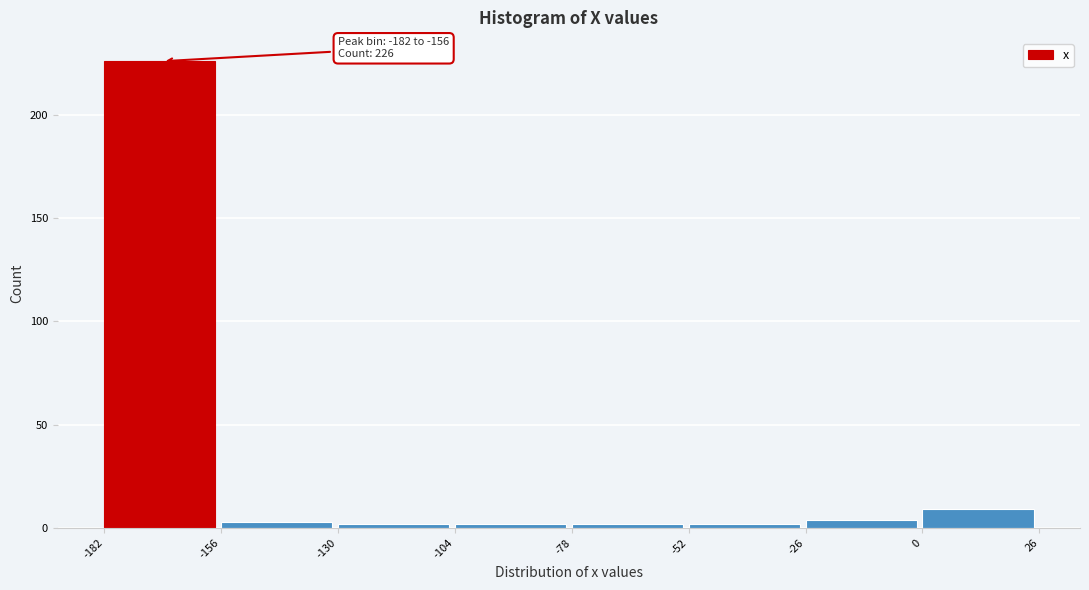

Which range on the x-axis has the tallest bar?

-182 to -156